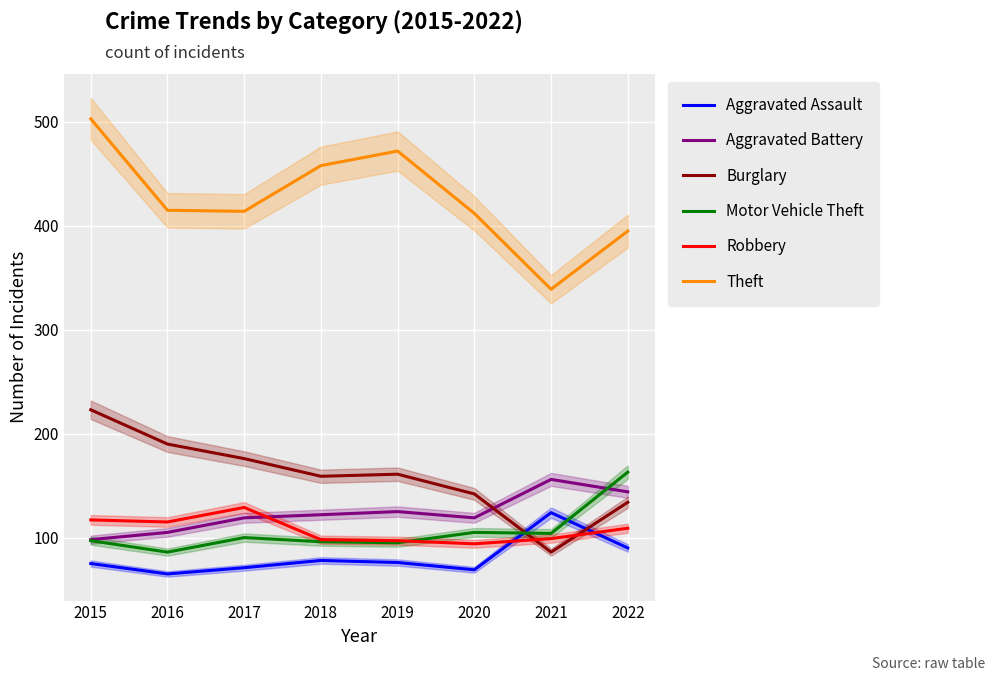

Does the chart display data point markers on the line(s)?

No